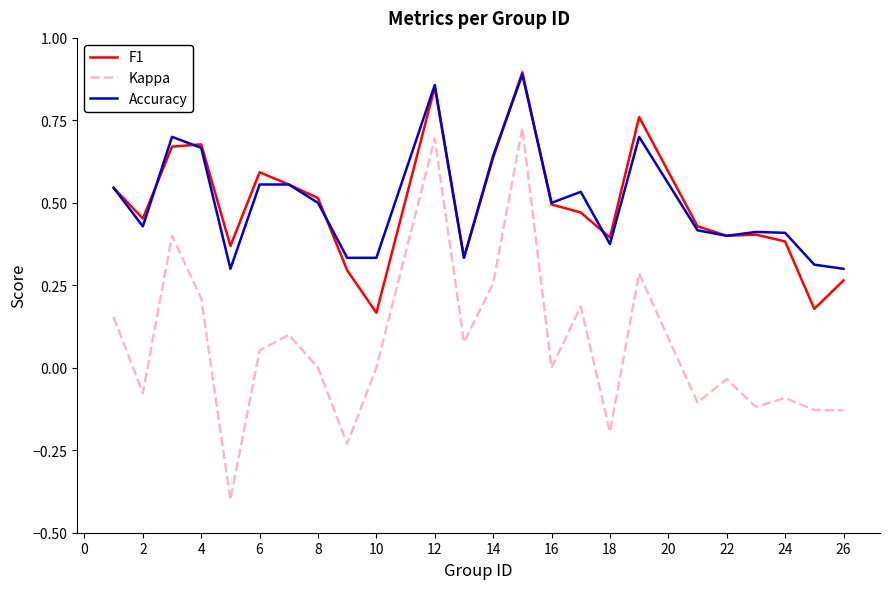

What is the difference between the maximum and minimum values in the Kappa series?

1.1